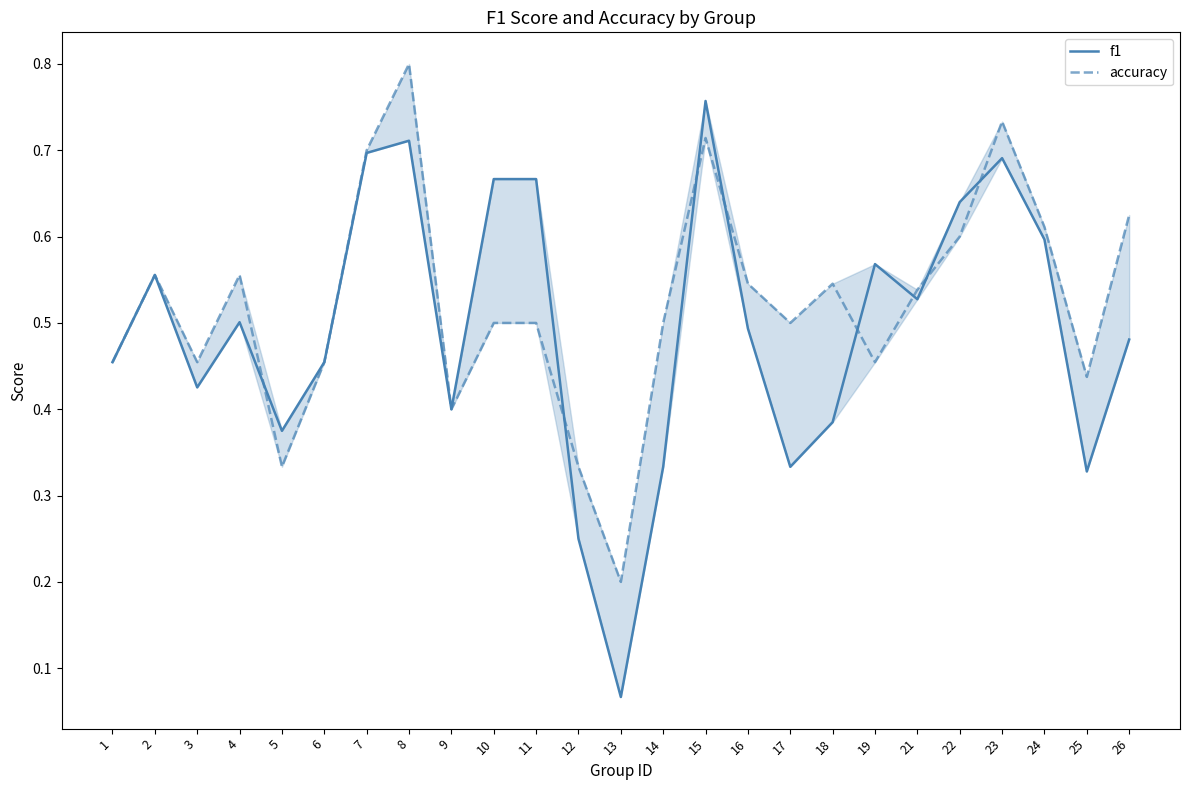

Count the number of data series in this chart.

2